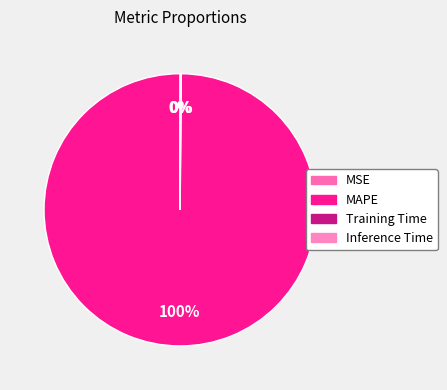

The Inference Time slice represents 11% of the pie. True or false?

False